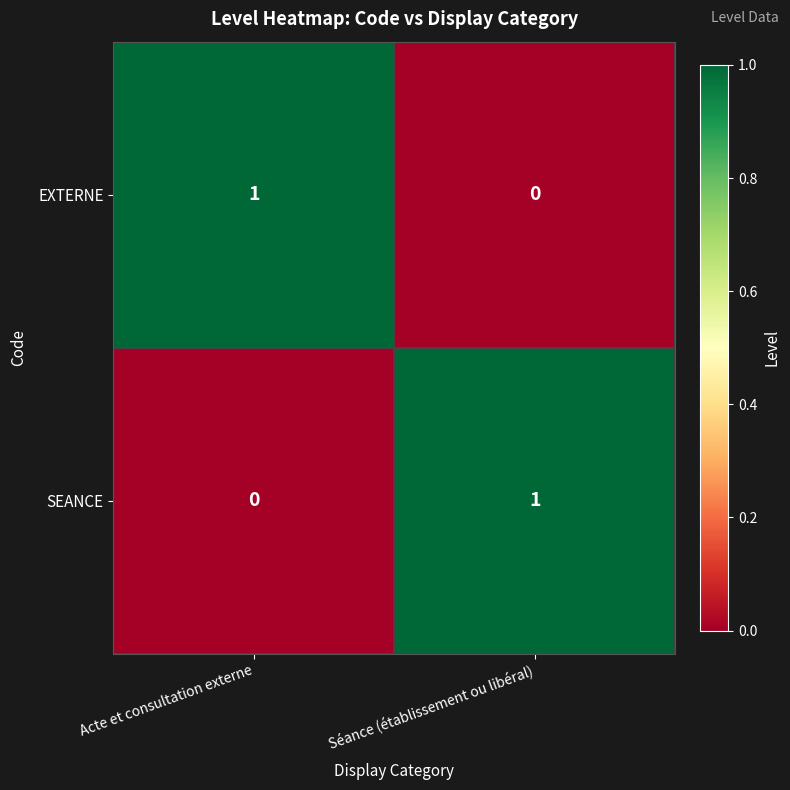

At how many categories does at least one series exceed 0?

2